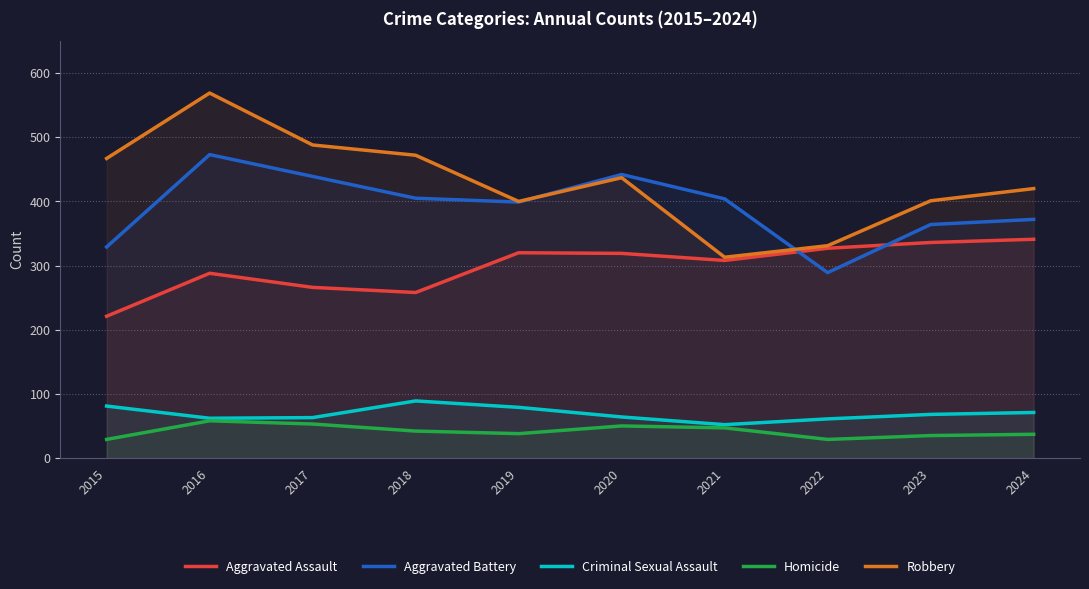

Does the chart display data point markers on the line(s)?

No